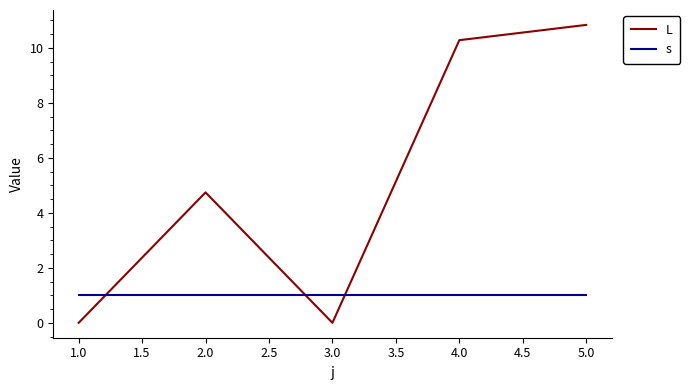

At which label is L closest to 5?

2.0